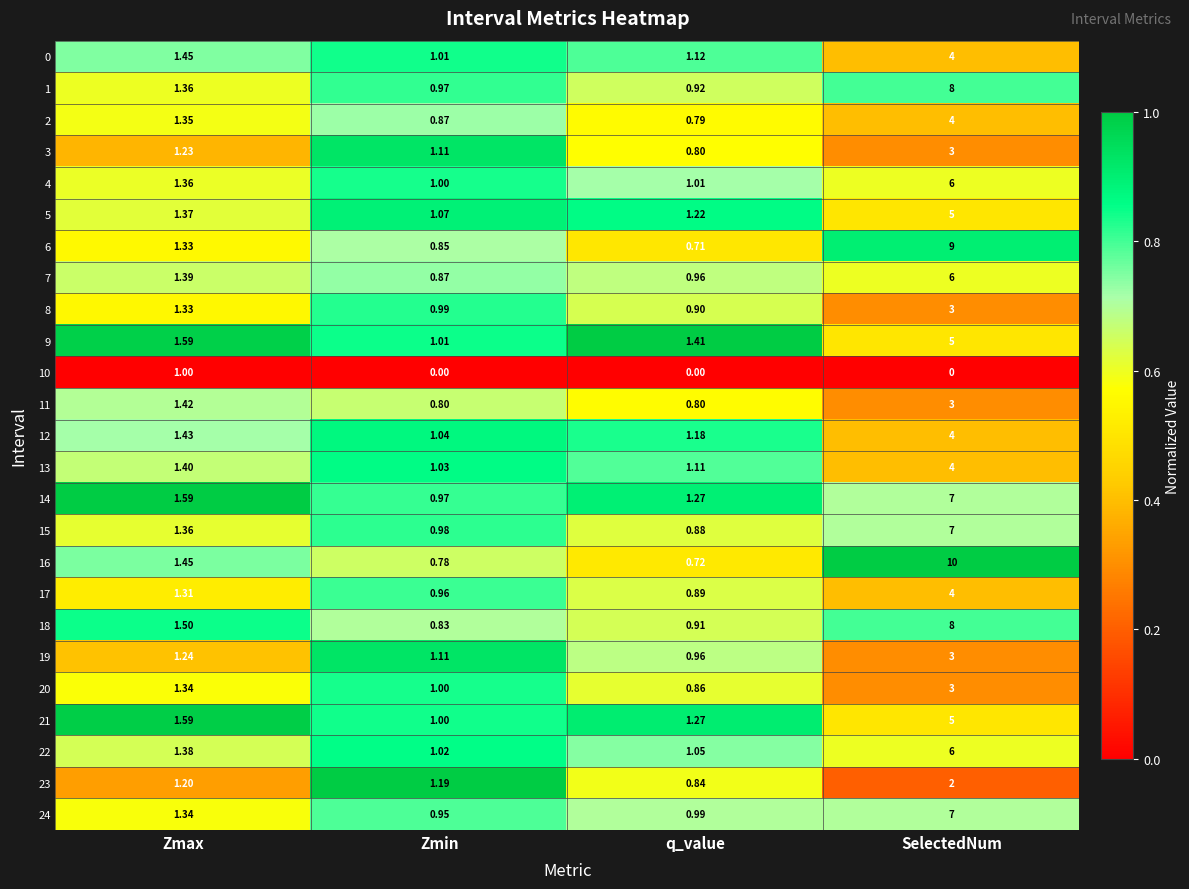

Which category has the lowest value in the 12 series?

Zmin